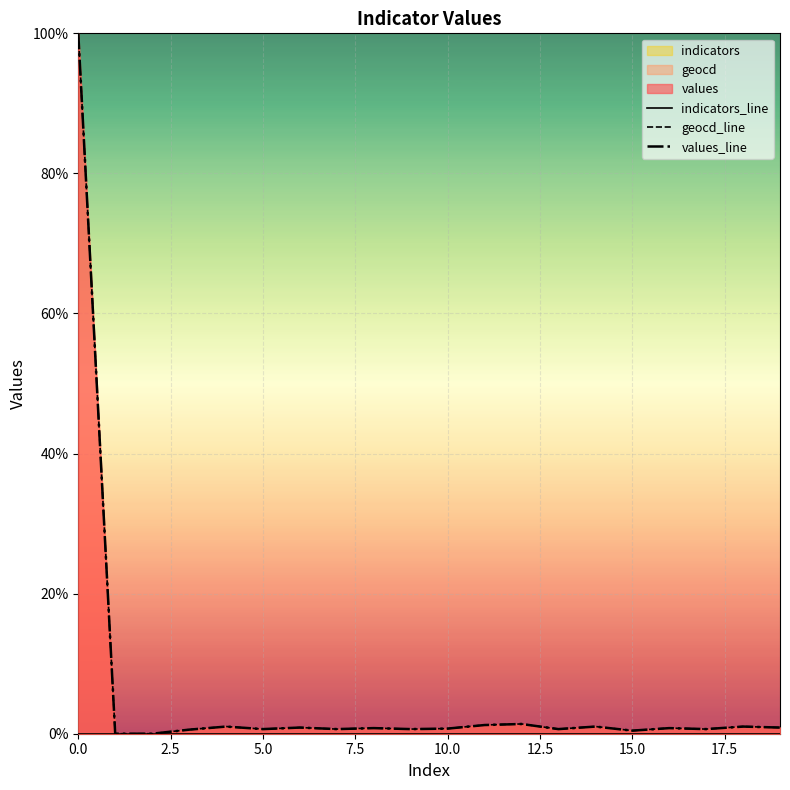

Does the chart display data point markers on the line(s)?

No